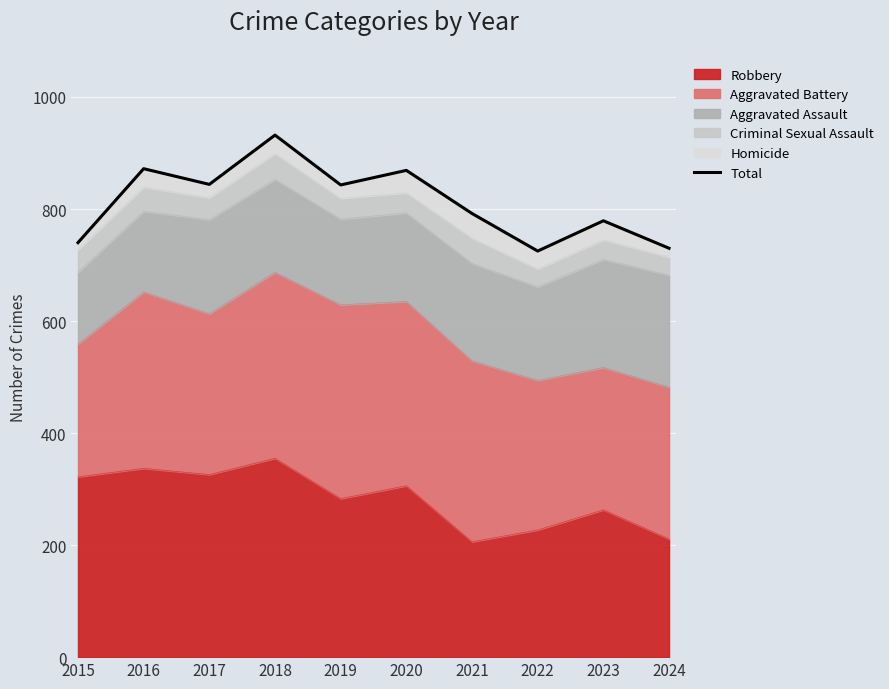

How many lines are shown in the chart?

1